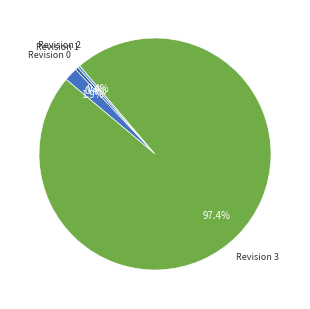

Does any single category account for the majority?

Yes